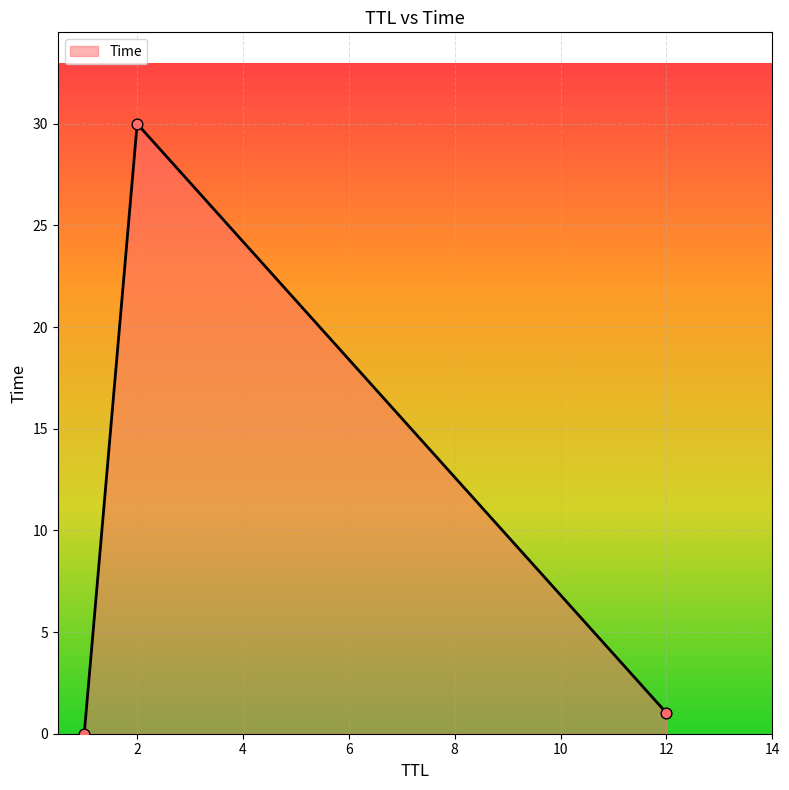

What is the greatest value displayed?

30.0